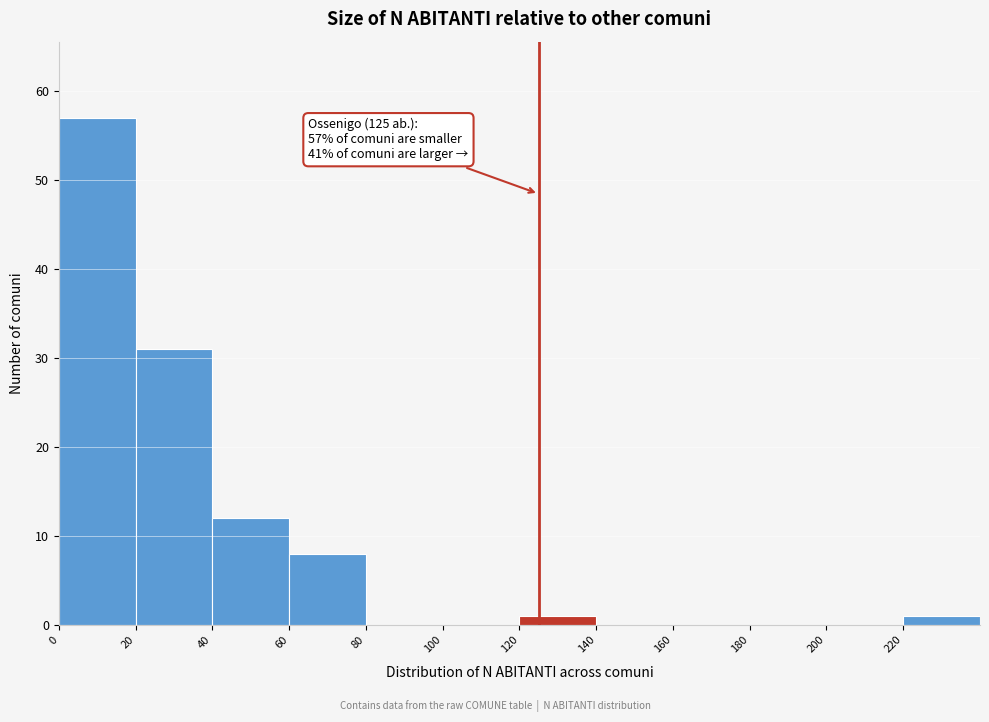

Over which range of the x-axis is the bar tallest?

0 to 20